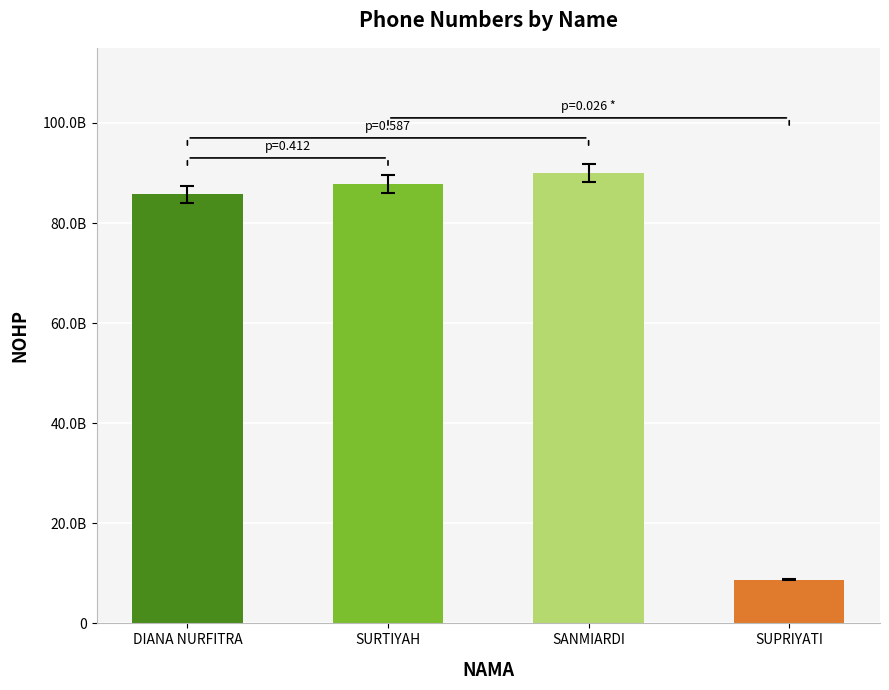

Reading right to left, transcribe all the data shown in this chart.

SUPRIYATI=8765161556	SANMIARDI=89972514123	SURTIYAH=87736630838	DIANA NURFITRA=85712581587